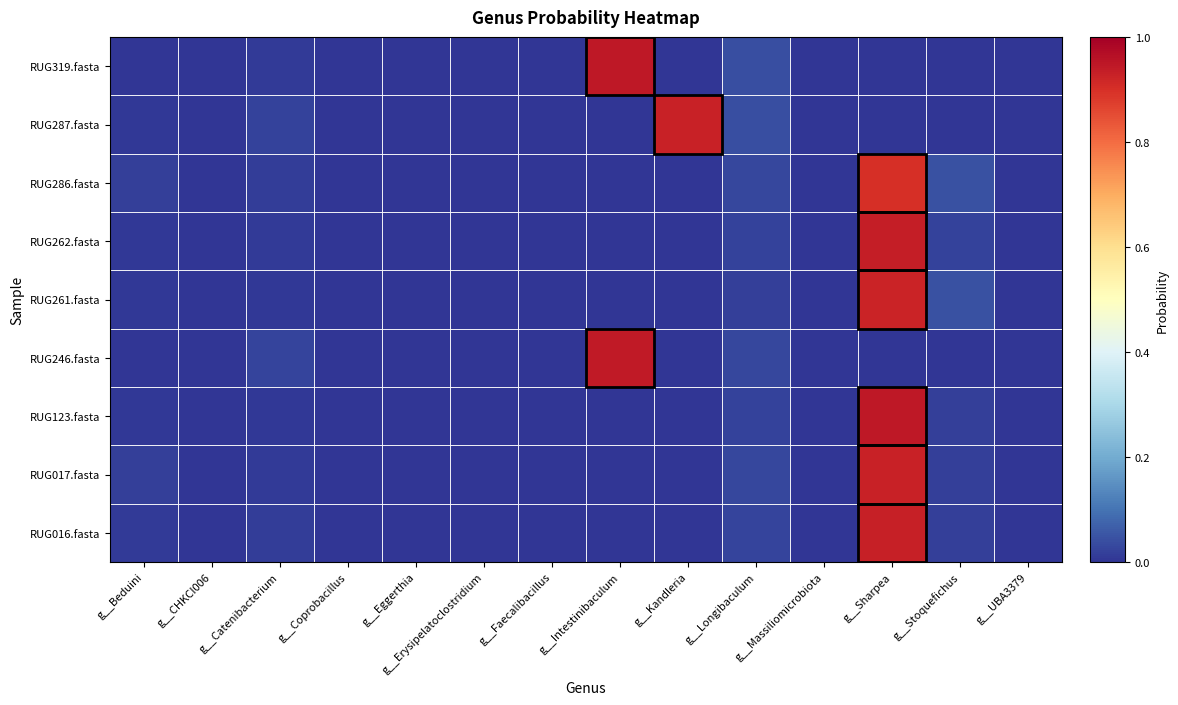

Which has a higher value, g__Beduini or g__Sharpea?

g__Sharpea